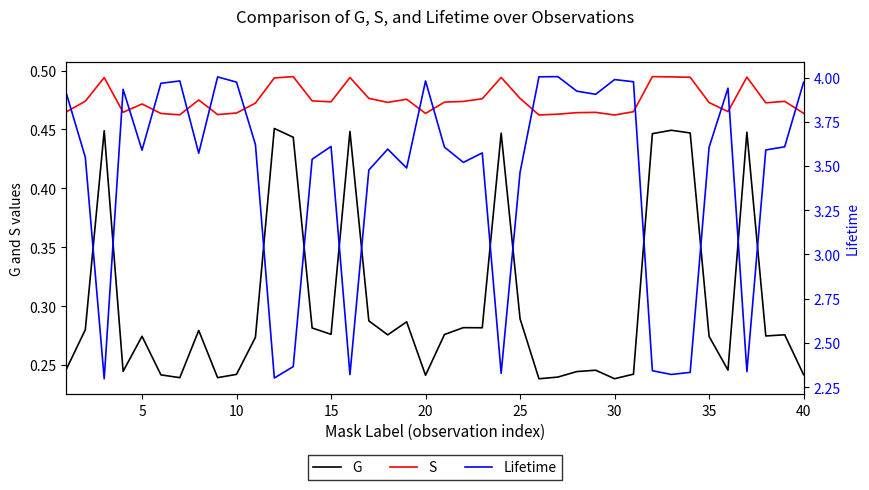

True or false: G and S cross at least once.

False